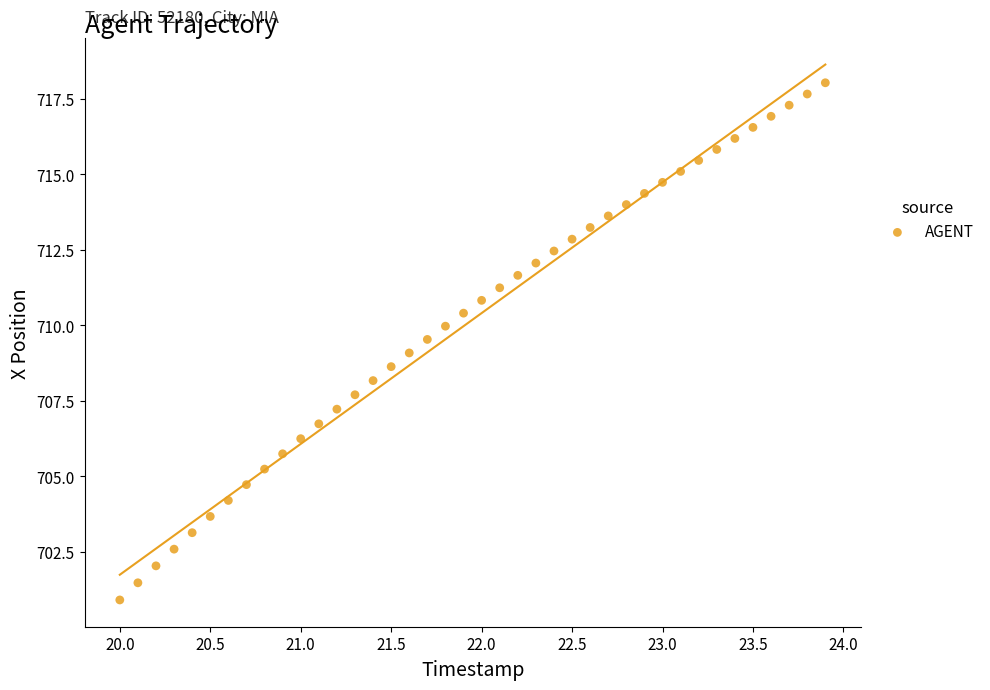

What is the range of Y values (max minus min)?

17.1